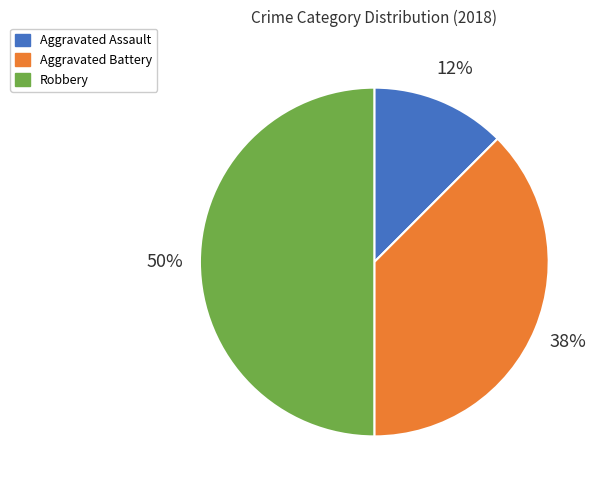

To the nearest percent, what portion does Robbery represent?

50%